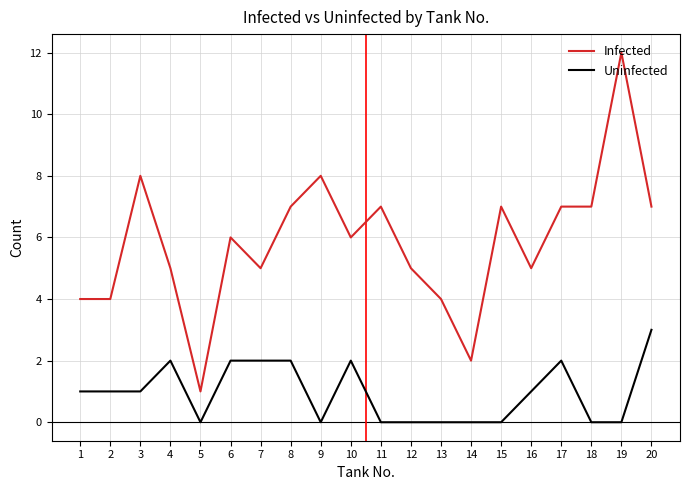

Which series changed the most between 2 and 19?

Infected